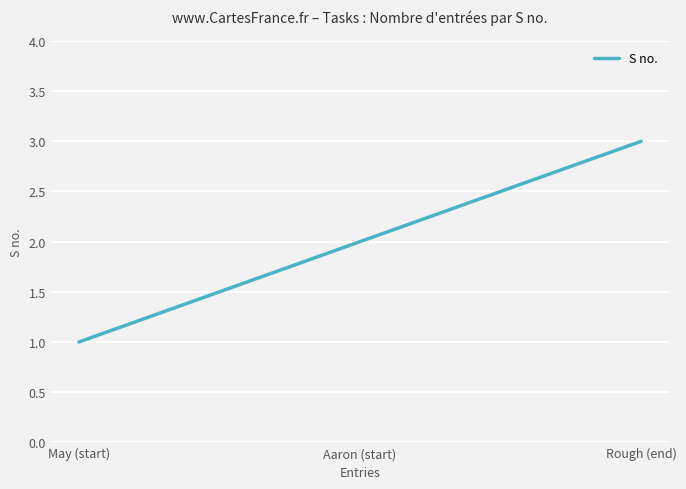

The chart shows a value of 5 at Rough (end). True or false?

False